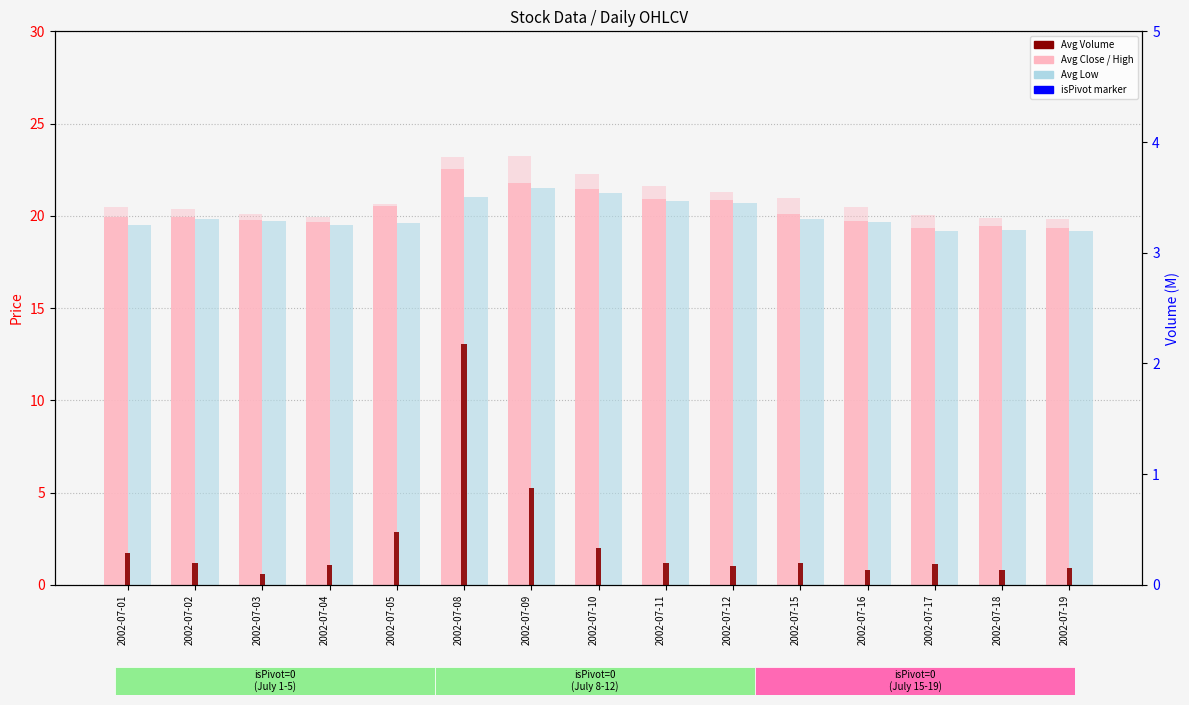

Which label corresponds to the largest value in the chart?

2002-07-09